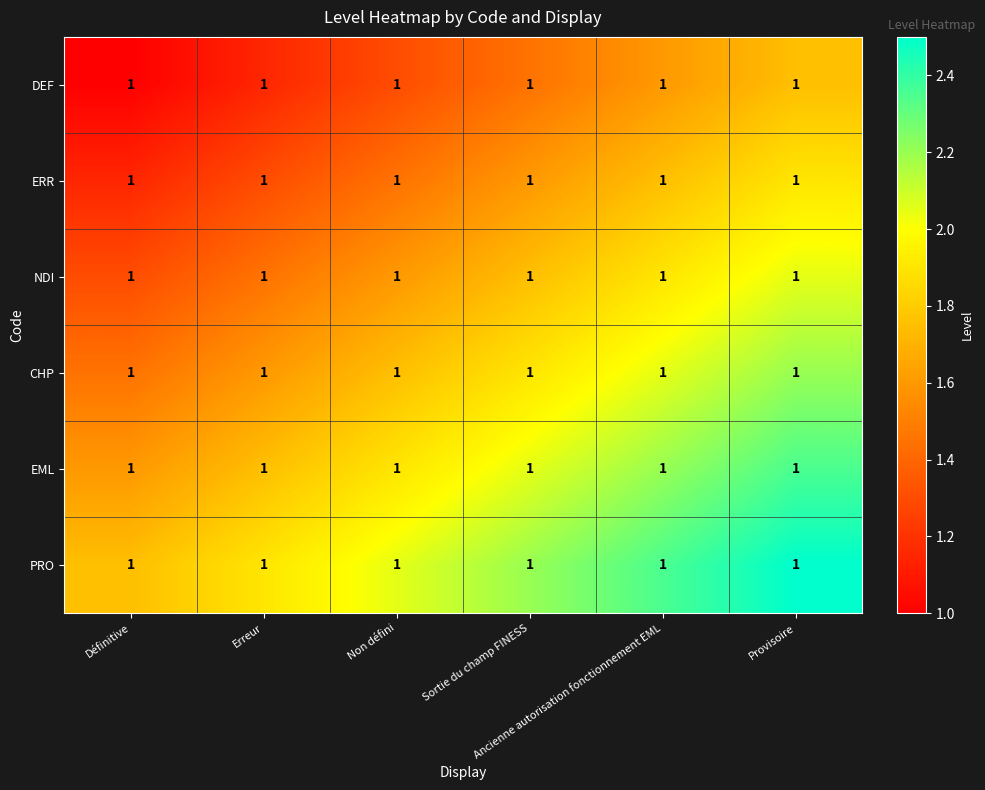

Which label corresponds to the smallest value in the chart?

Définitive